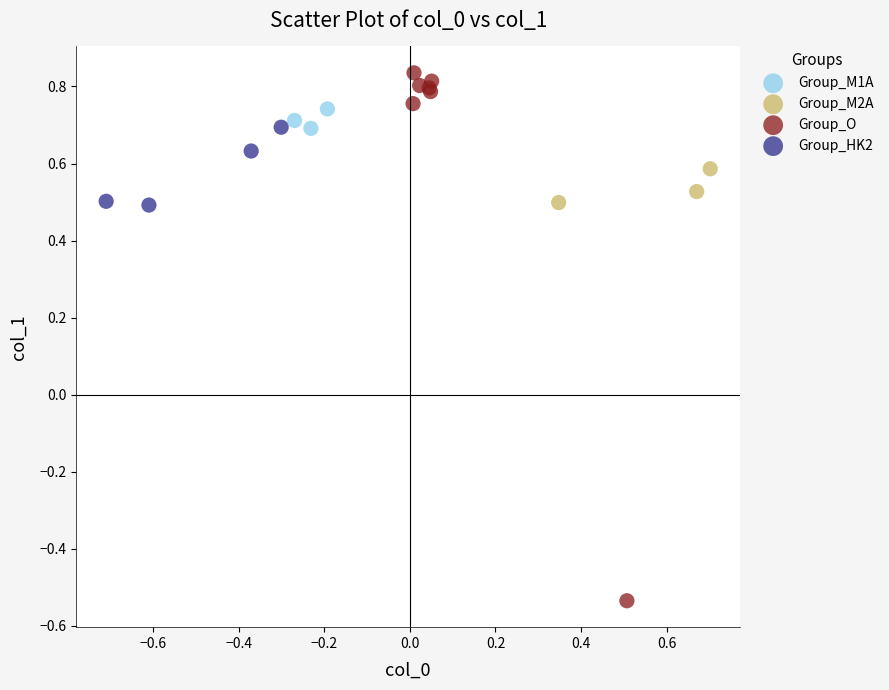

Which series has the widest spread of Y values?

Group_O